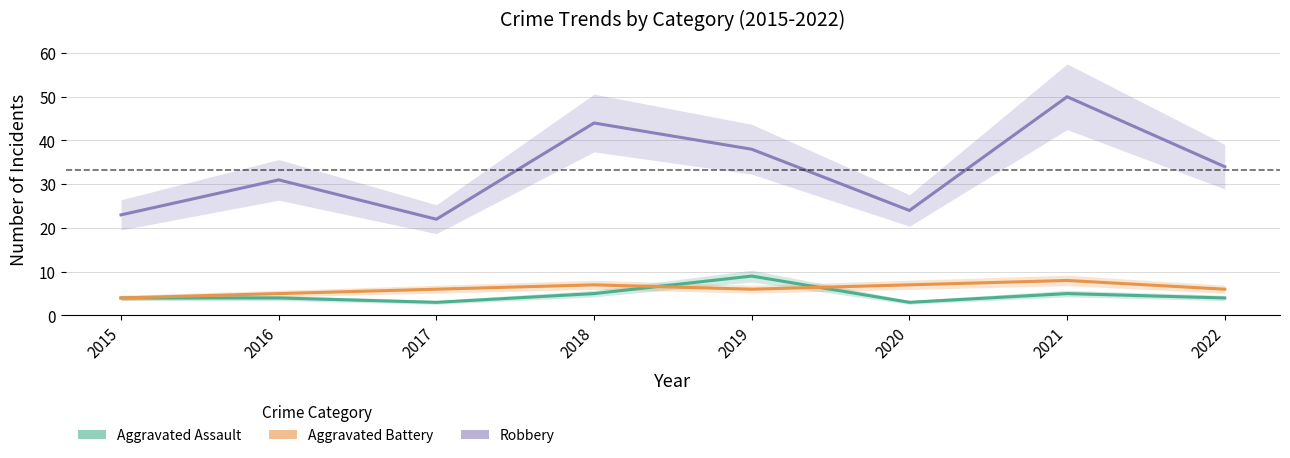

Is this an area chart (filled region under the line)?

No